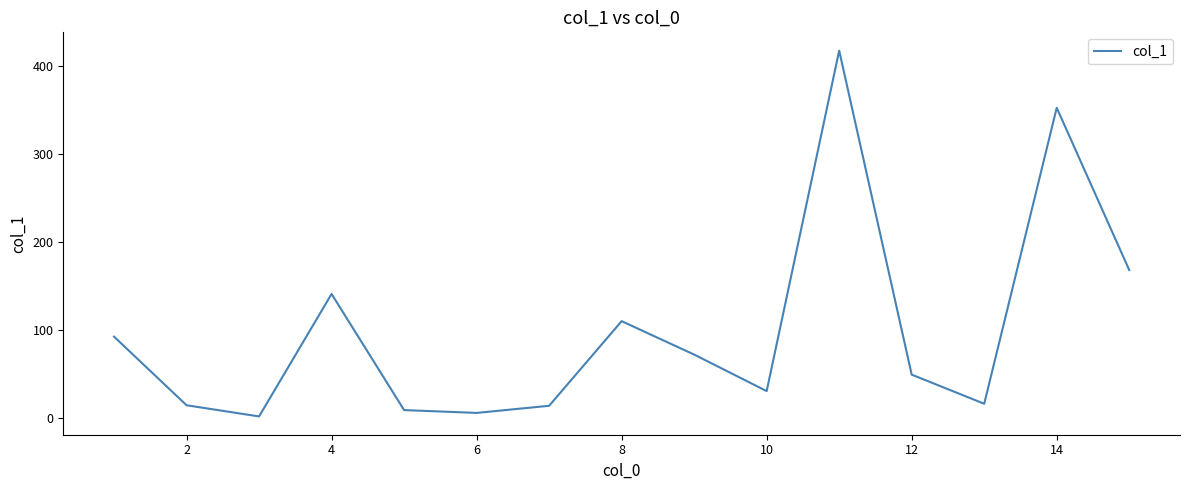

What is the greatest value displayed?

417.4